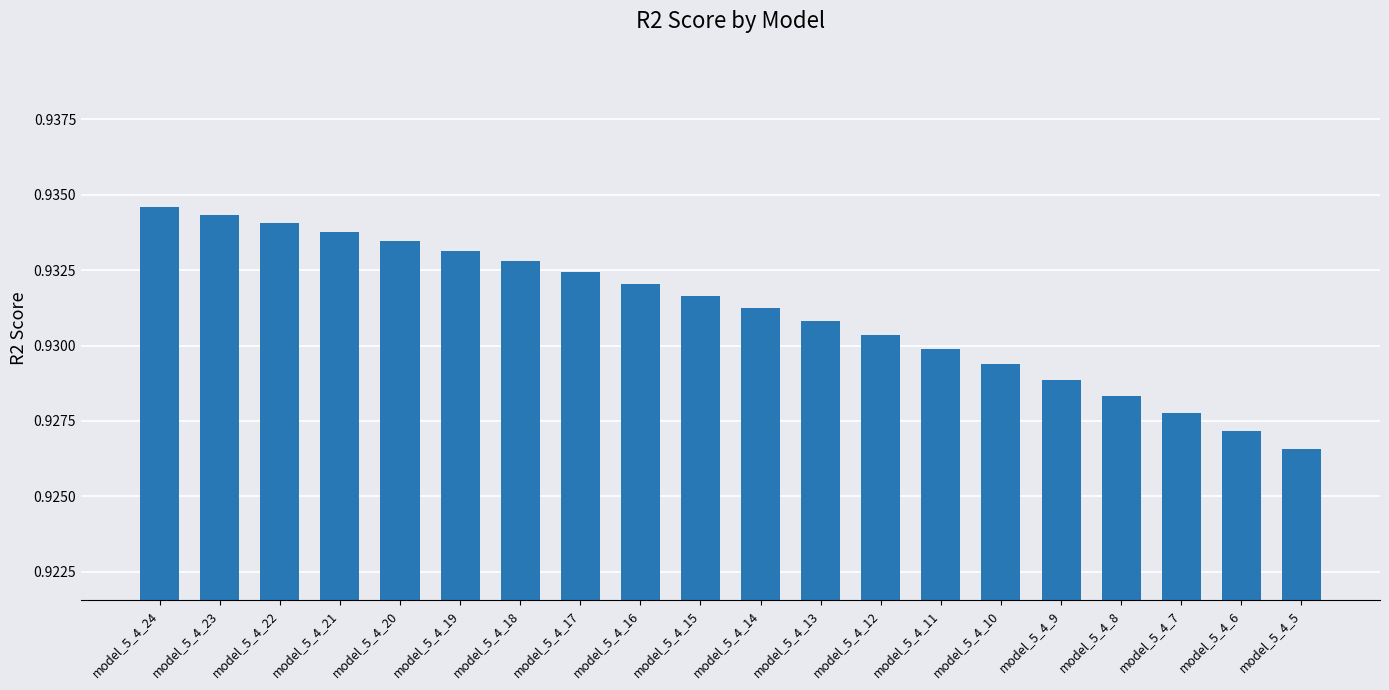

Rank the categories by value from highest to lowest.

model_5_4_24, model_5_4_23, model_5_4_22, model_5_4_21, model_5_4_20, model_5_4_19, model_5_4_18, model_5_4_17, model_5_4_16, model_5_4_15, model_5_4_14, model_5_4_13, model_5_4_12, model_5_4_11, model_5_4_10, model_5_4_9, model_5_4_8, model_5_4_7, model_5_4_6, model_5_4_5